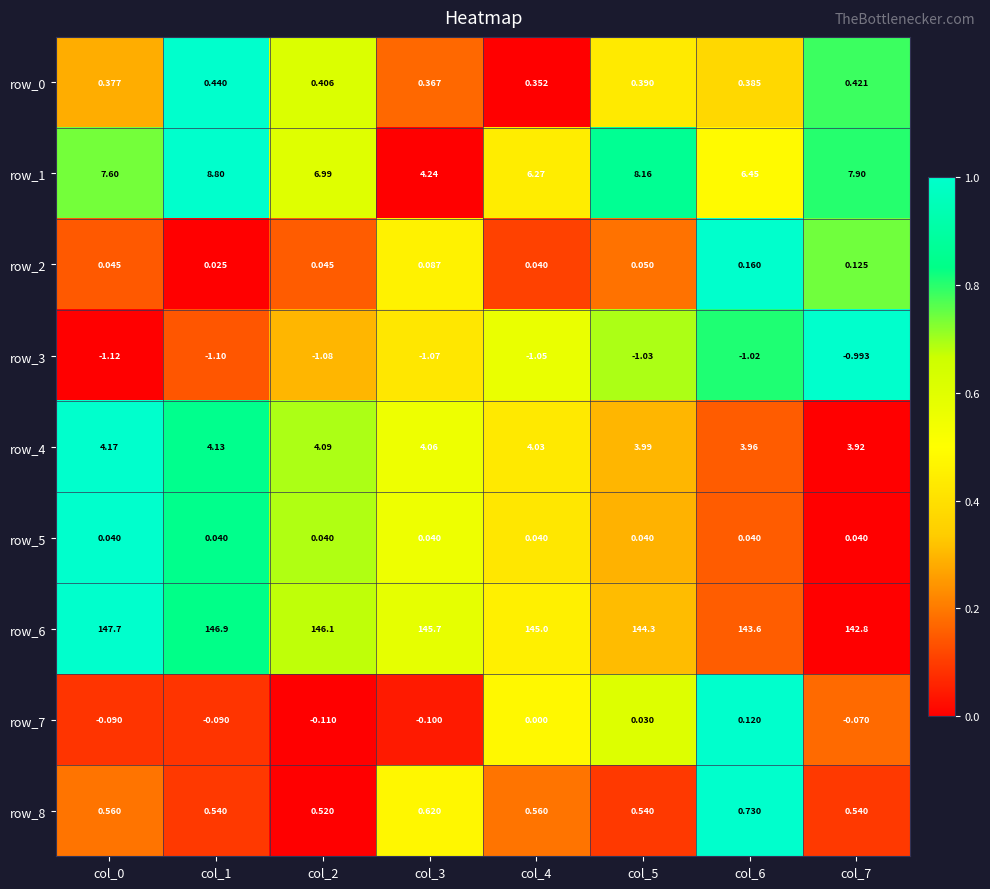

Count the number of categories in the chart.

8